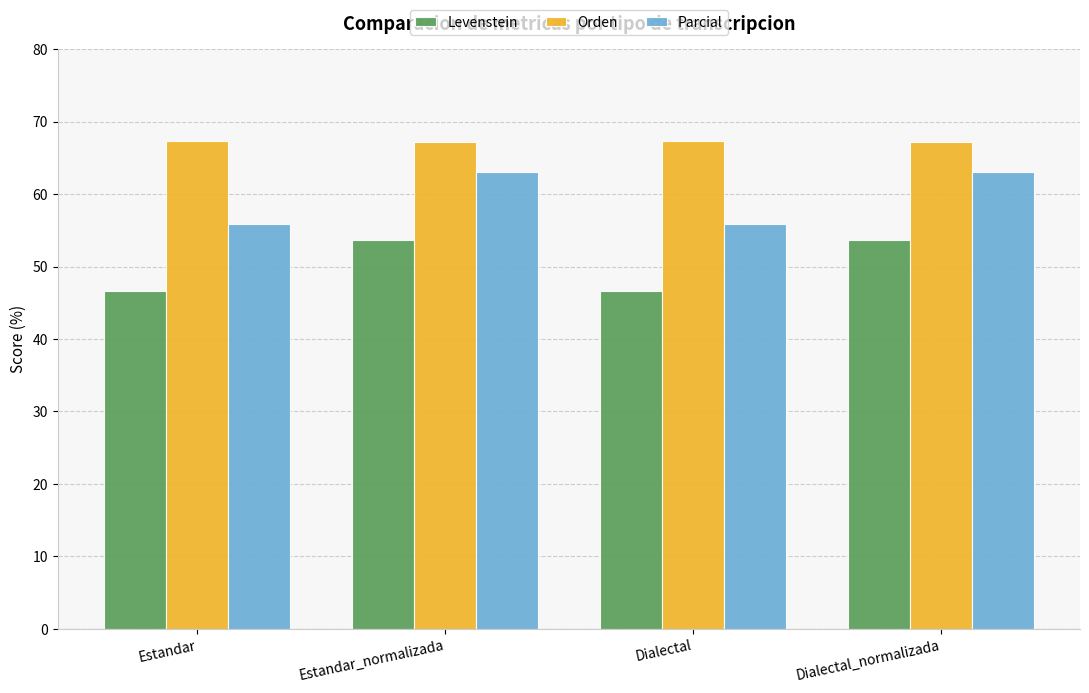

Read the Parcial value at Dialectal.

55.8